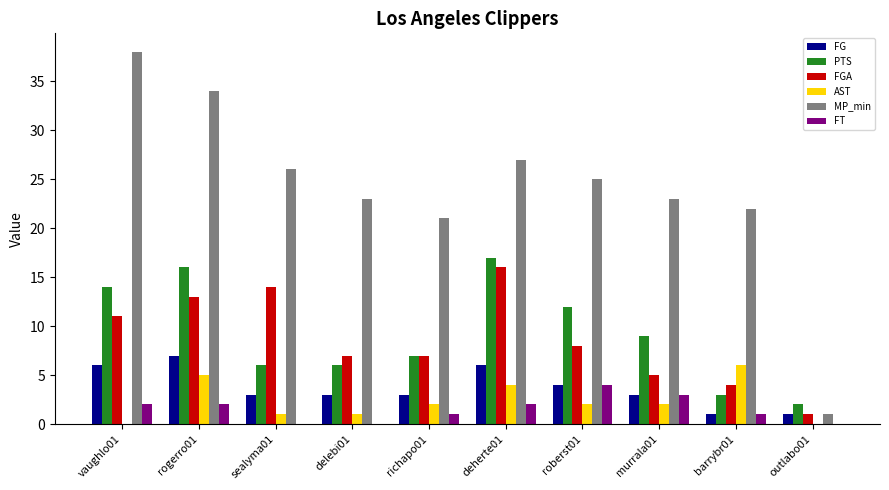

What is the difference between the FG values at rogerro01 and roberst01?

3